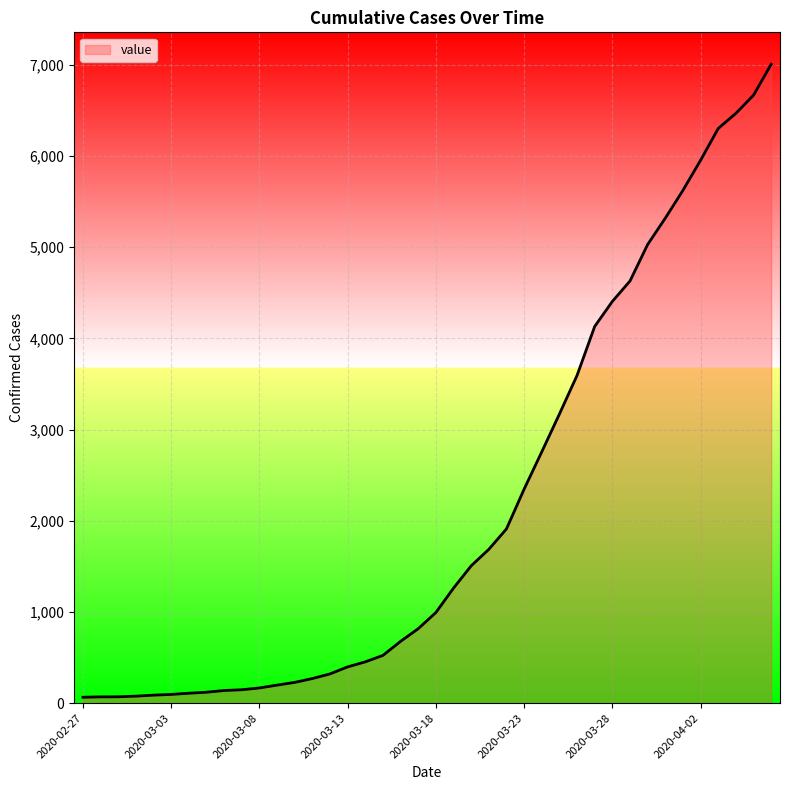

What is the greatest value displayed?

7005